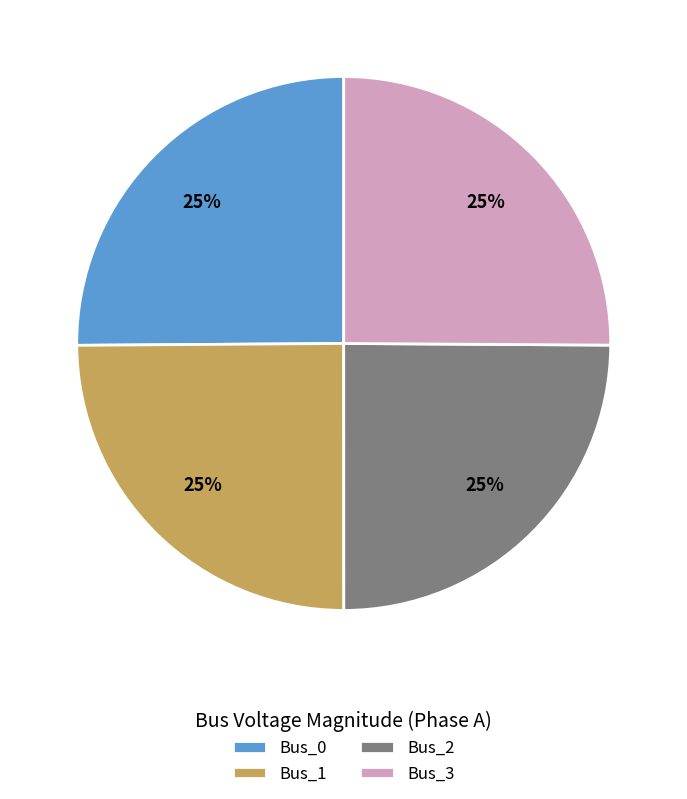

The Bus_3 slice represents 25% of the pie. True or false?

True